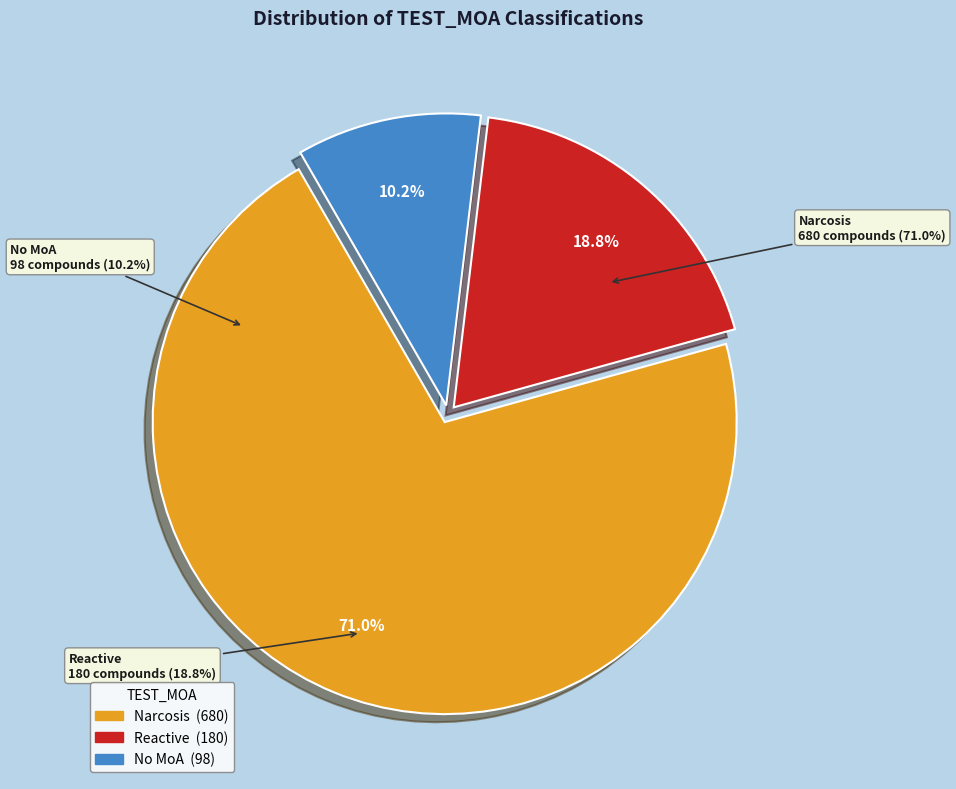

What is the largest slice in the pie chart?

Narcosis